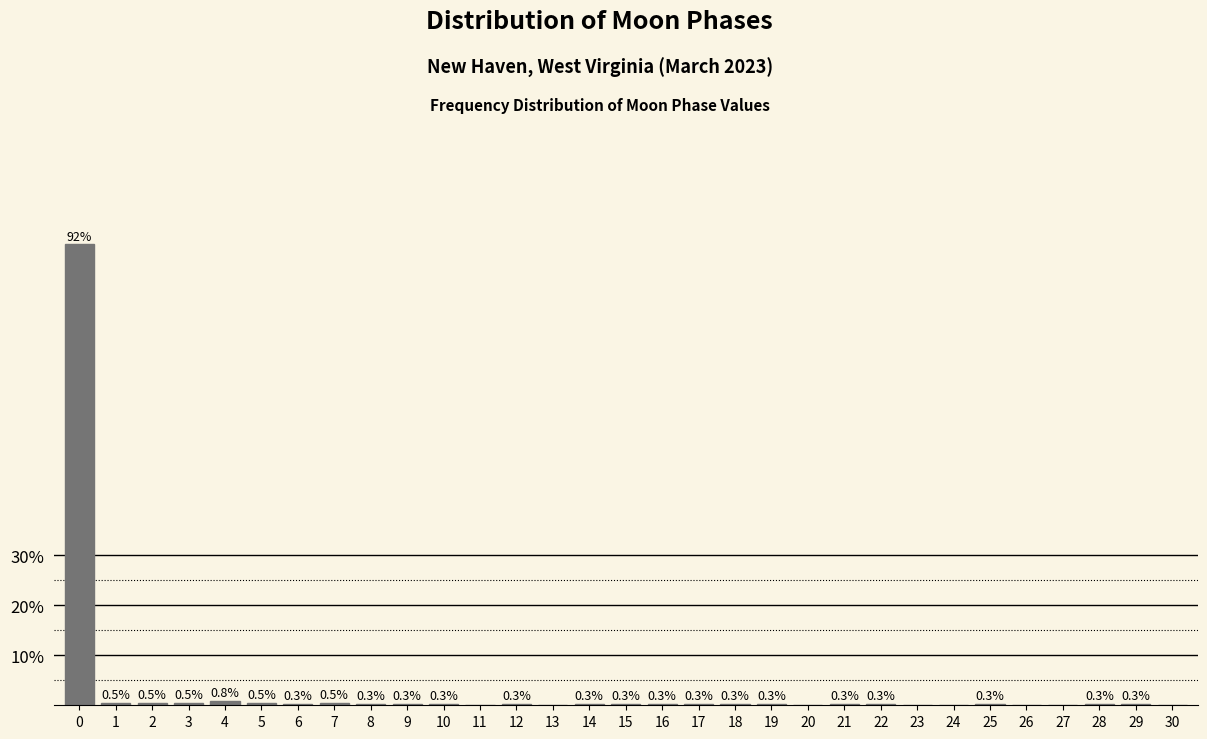

Reading right to left, extract all data points from this chart.

30=0.0	29=0.3	28=0.3	27=0.0	26=0.0	25=0.3	24=0.0	23=0.0	22=0.3	21=0.3	20=0.0	19=0.3	18=0.3	17=0.3	16=0.3	15=0.3	14=0.3	13=0.0	12=0.3	11=0.0	10=0.3	9=0.3	8=0.3	7=0.5	6=0.3	5=0.5	4=0.8	3=0.5	2=0.5	1=0.5	0=92.2